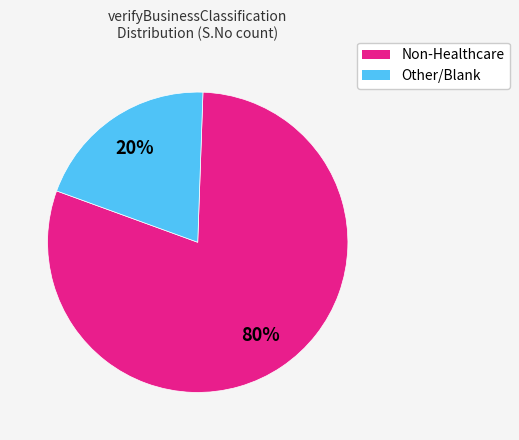

Which slice is the largest?

Non-Healthcare